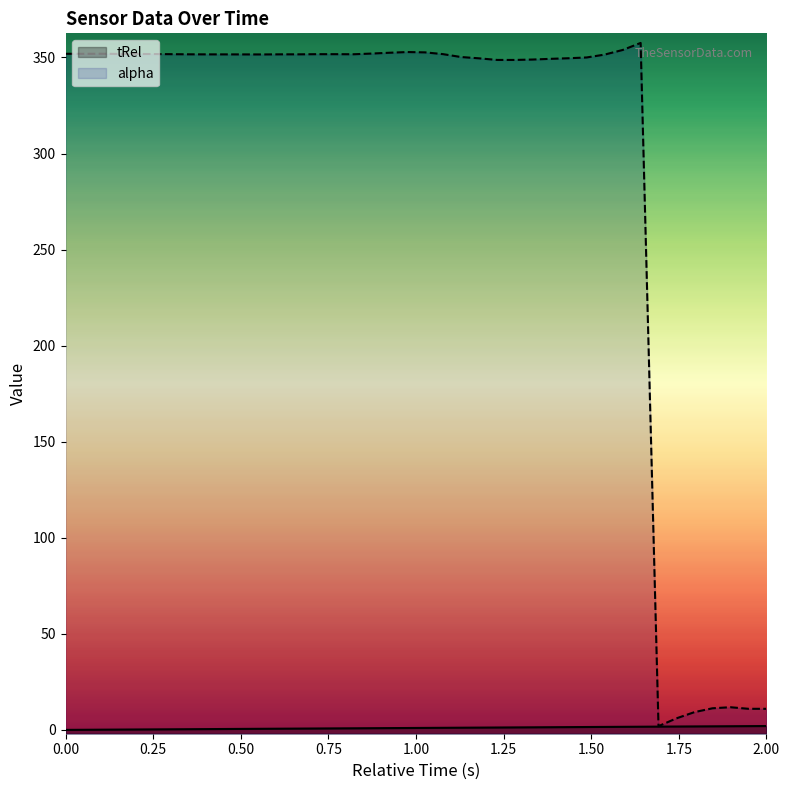

Reading left to right, list all the values displayed in this chart.

tRel: 0.0	0.1	0.1	0.2	0.2	0.3	0.3	0.4	0.4	0.5	0.5	0.6	0.6	0.7	0.7	0.8	0.8	0.9	0.9	1.0	1.0	1.1	1.1	1.2	1.2	1.3	1.3	1.4	1.4	1.5	1.5	1.6	1.6	1.7	1.7	1.8	1.8	1.9	1.9	2.0
alpha: 351.9	351.9	351.9	351.8	351.8	351.8	351.7	351.6	351.6	351.6	351.6	351.6	351.6	351.6	351.7	351.7	351.7	352.0	352.5	352.8	352.7	351.7	350.2	349.6	348.7	348.7	348.9	349.3	349.6	350.0	351.5	353.9	357.6	1.9	6.0	9.3	11.2	11.8	11.0	11.0